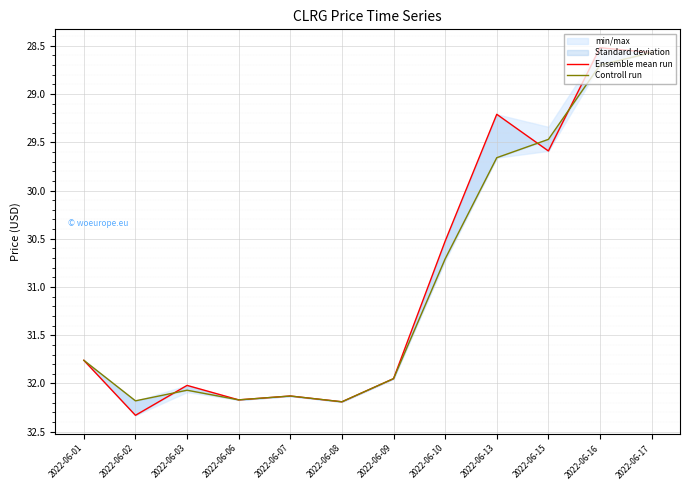

What is the average value of the Ensemble mean run series?

30.9